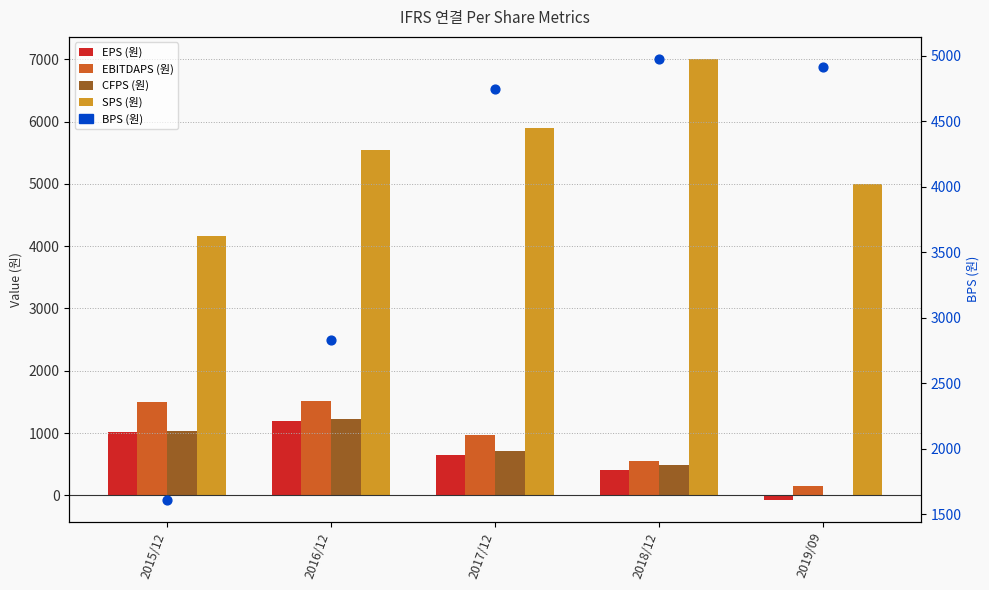

What is the total value across all series at 2015/12?

9327